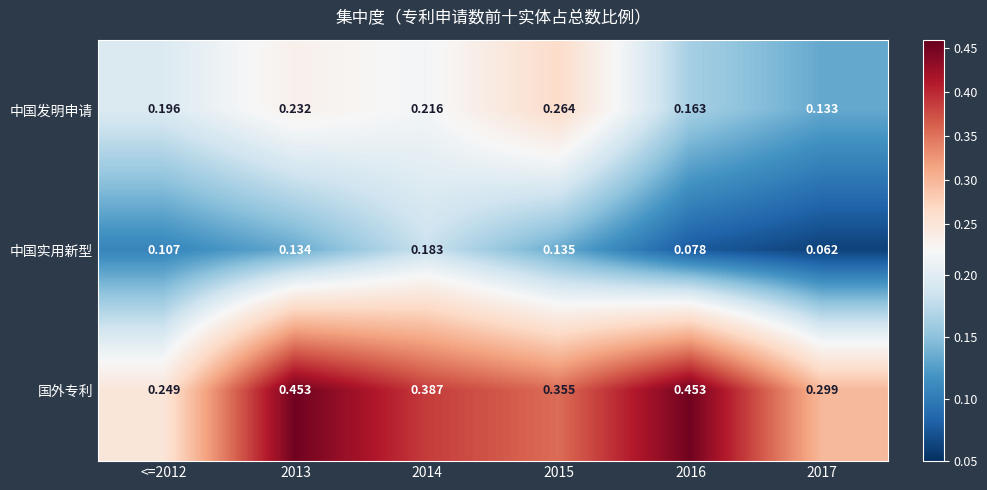

Which series has the largest range (max minus min)?

国外专利